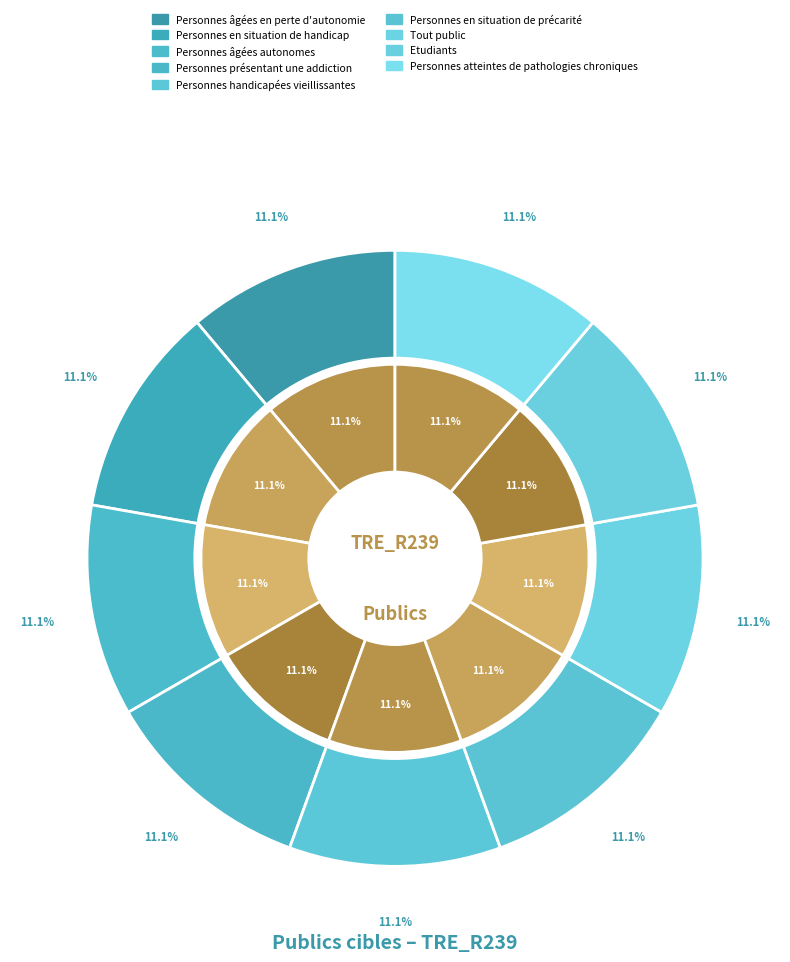

Which slice is the largest?

Personnes atteintes de pathologies chroniques